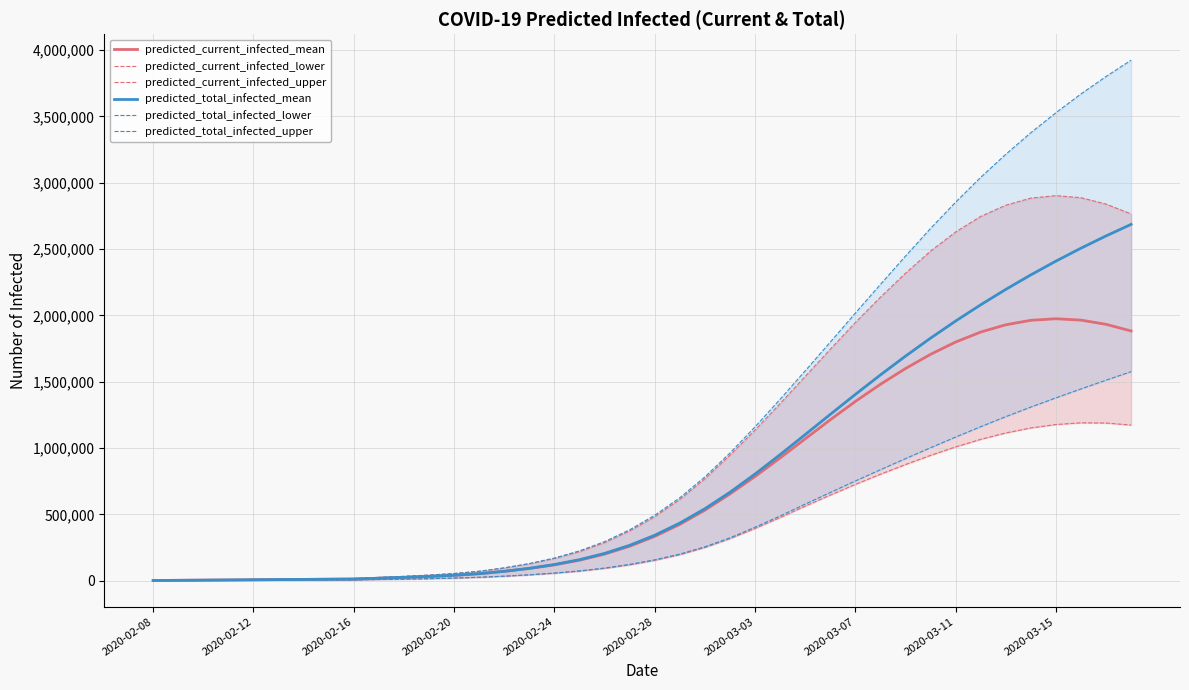

What is the value of the predicted_total_infected_upper point at the 24th from the left?

961861